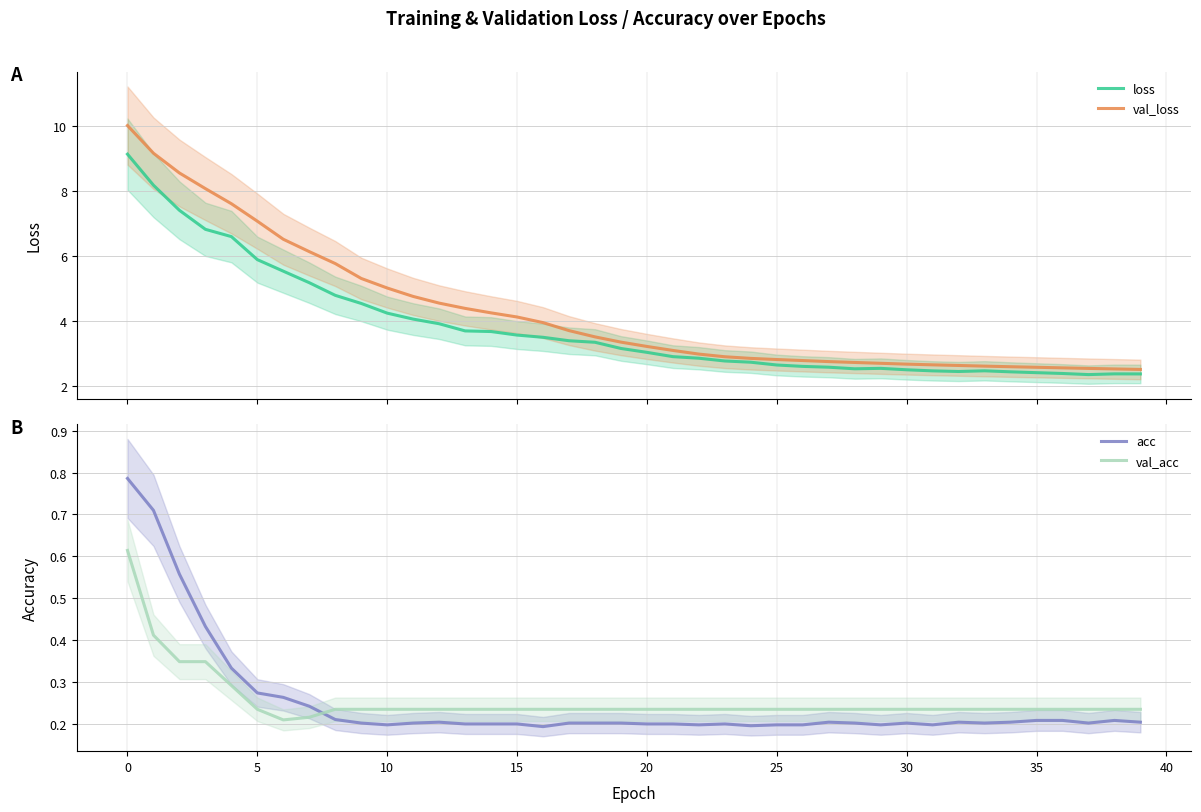

How many lines are shown in the chart?

4